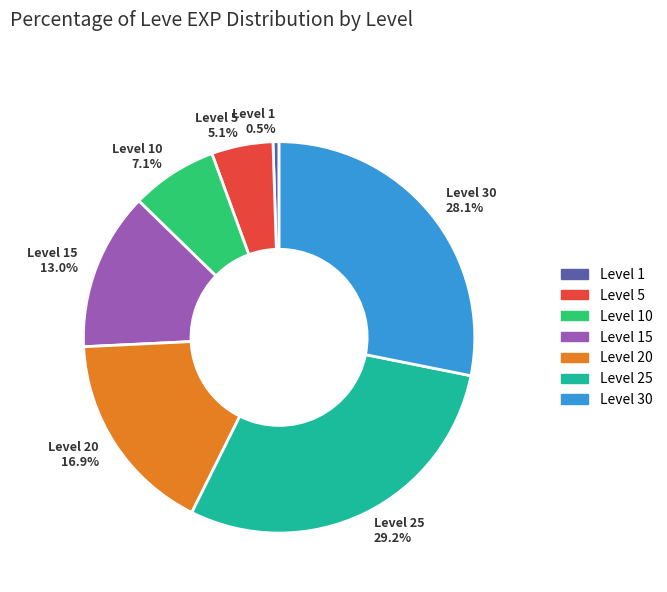

Is there any slice that represents more than half of the pie?

No